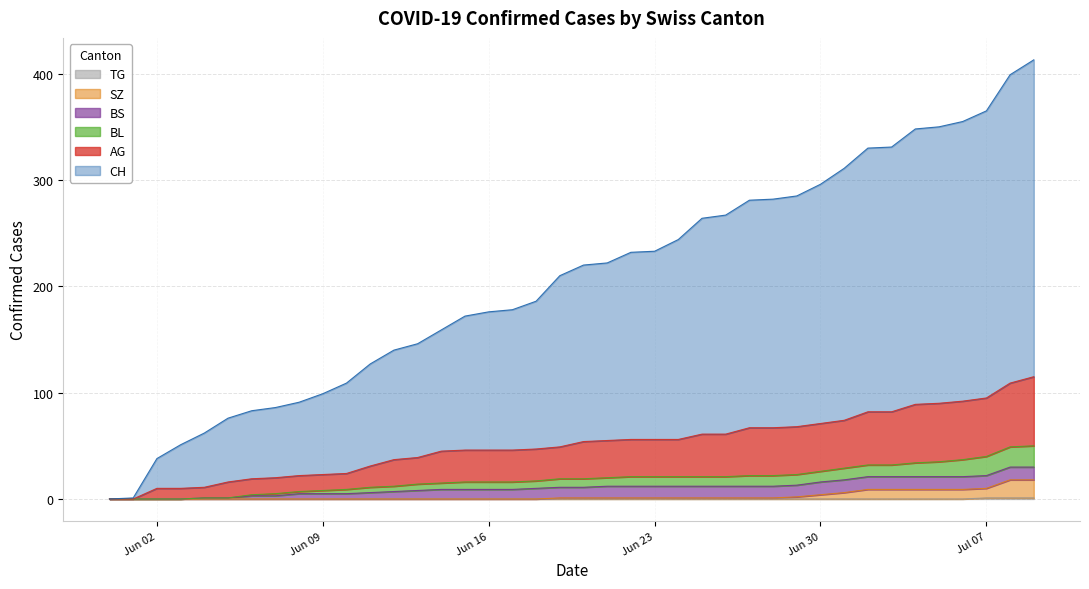

Which category has the highest value across all series?

2020-07-09